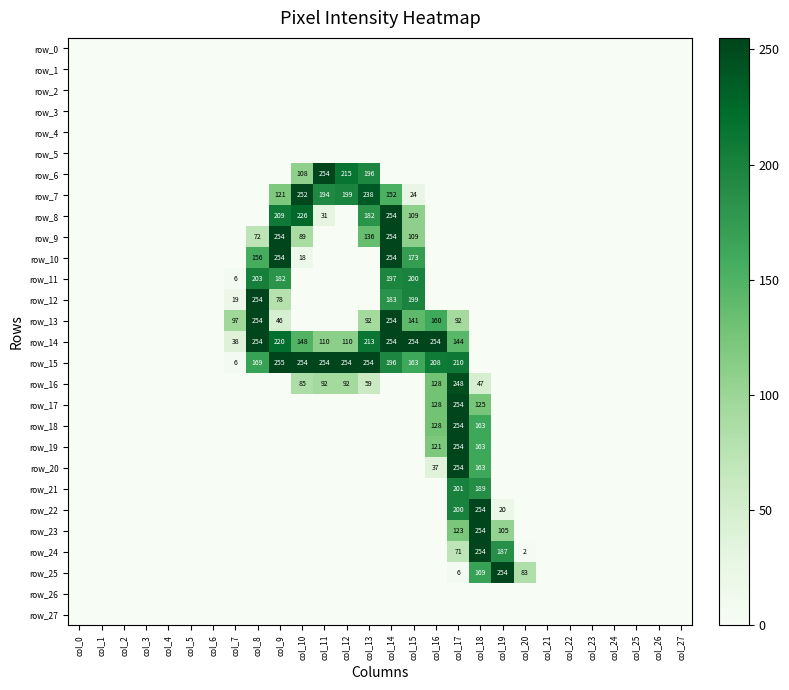

Which series has the largest range (max minus min)?

row_15